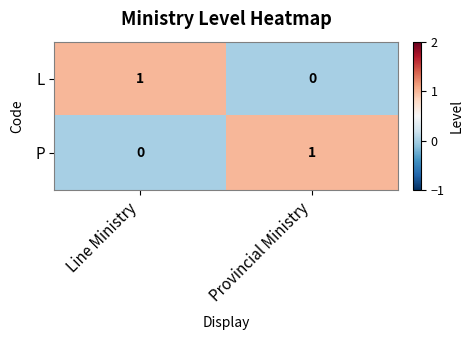

True or false: L has a value of 1 at Provincial Ministry.

False